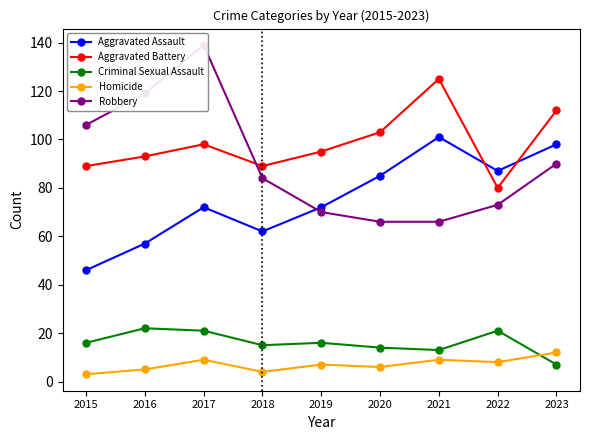

Reading left to right, list all the values displayed in this chart.

Aggravated Assault: 46	57	72	62	72	85	101	87	98
Aggravated Battery: 89	93	98	89	95	103	125	80	112
Criminal Sexual Assault: 16	22	21	15	16	14	13	21	7
Homicide: 3	5	9	4	7	6	9	8	12
Robbery: 106	119	139	84	70	66	66	73	90